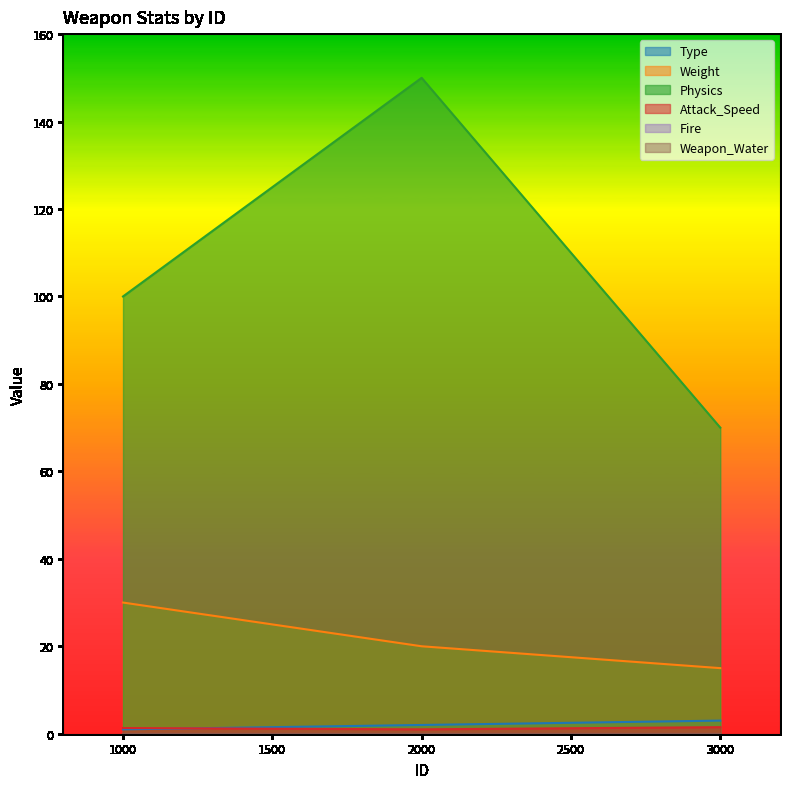

Reading left to right, transcribe all the data shown in this chart.

Type: 1000=1.0	2000=2.0	3000=3.0
Weight: 1000=30.0	2000=20.0	3000=15.0
Physics: 1000=100.0	2000=150.0	3000=70.0
Attack_Speed: 1000=1.3	2000=1.0	3000=1.5